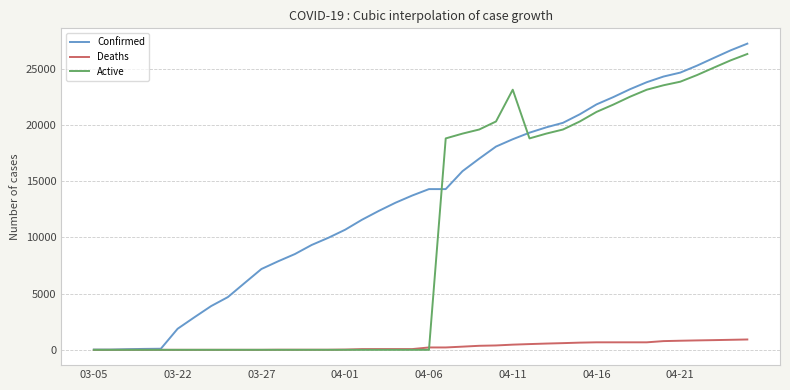

What is the average value of the Confirmed series?

13693